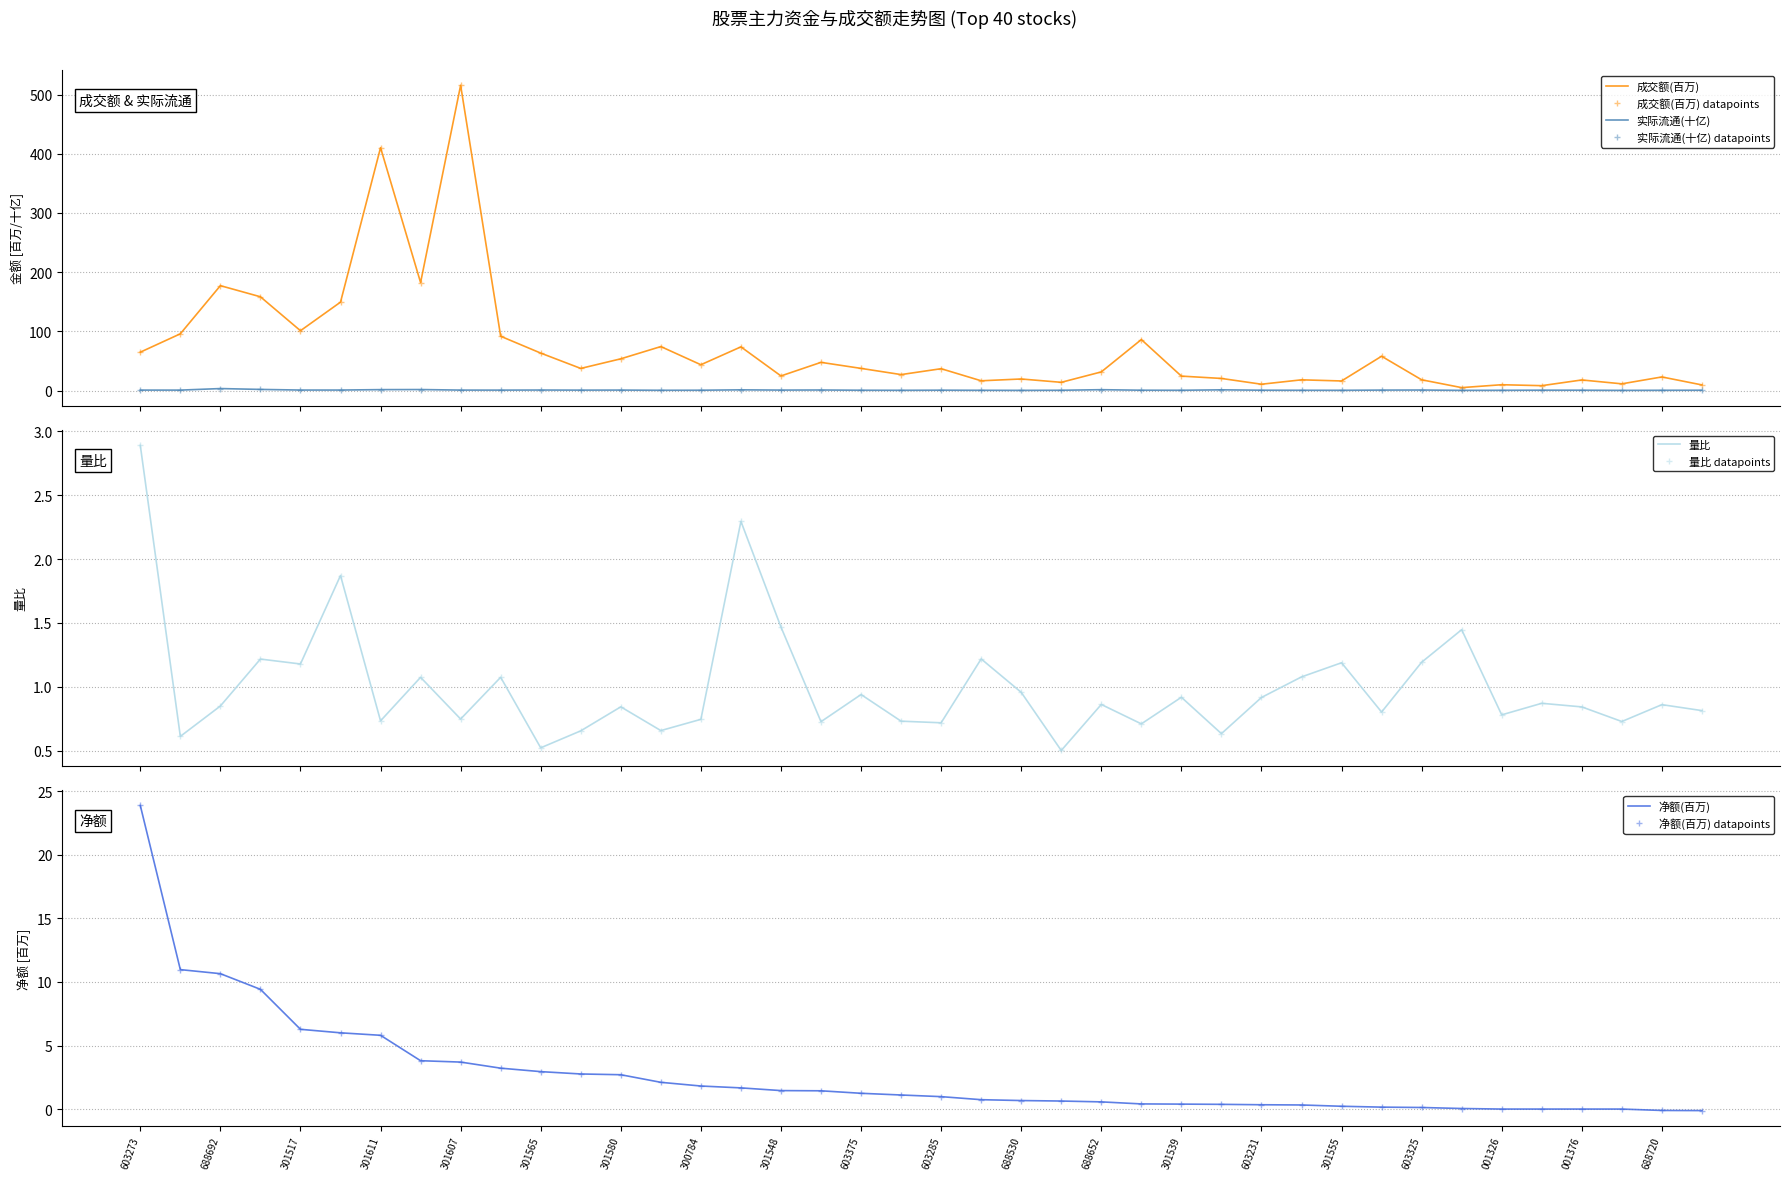

What is the difference between the maximum and second lowest values in the 成交额 series?

507.3